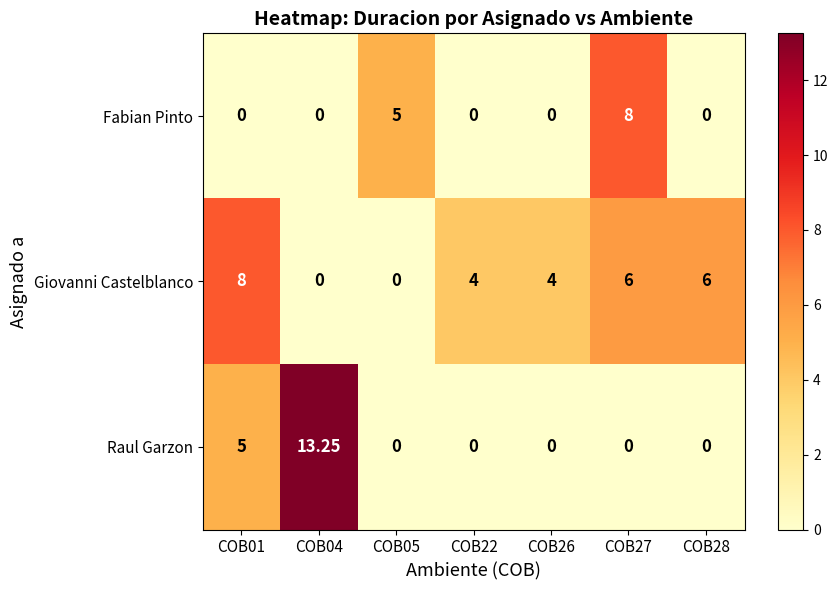

Which series has the widest spread of values?

Raul Garzon